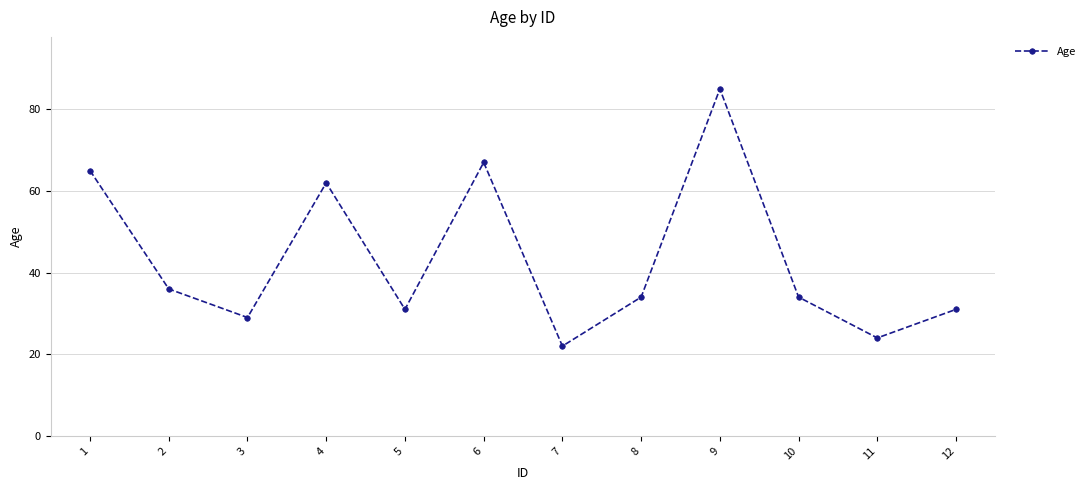

At which category does the chart reach its peak across all series?

9